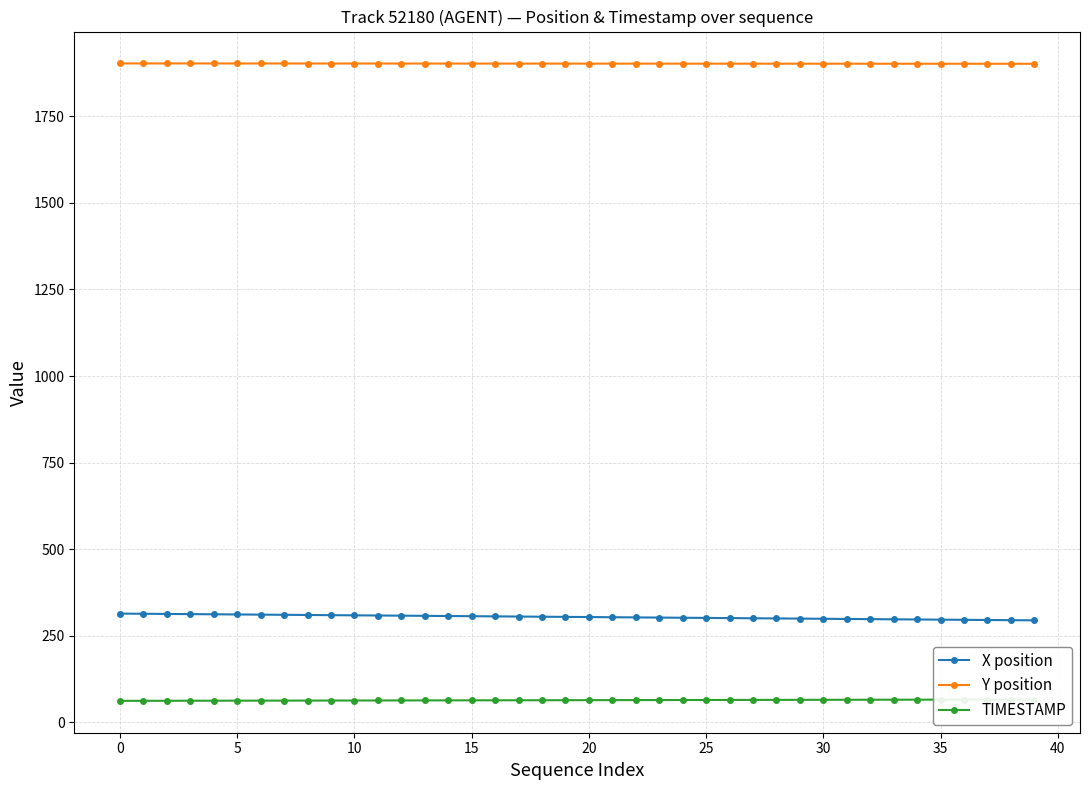

True or false: X position and Y position intersect in this chart.

False